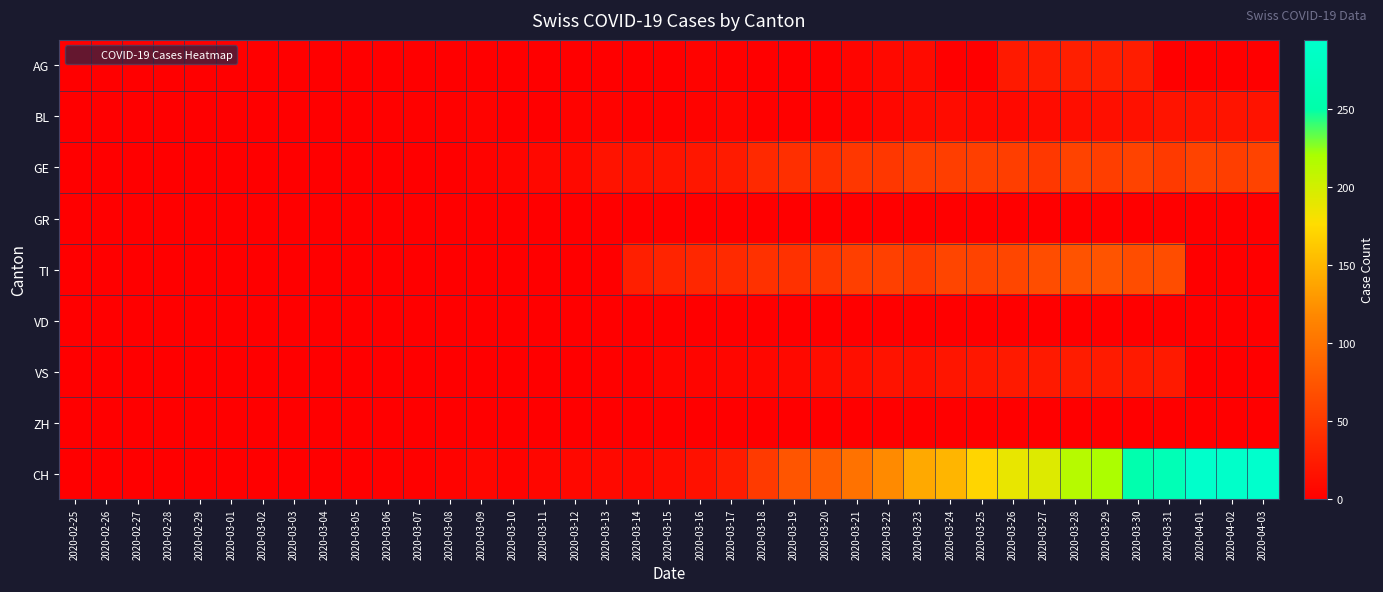

What is the difference between the highest and lowest values at 2020-03-13?

17